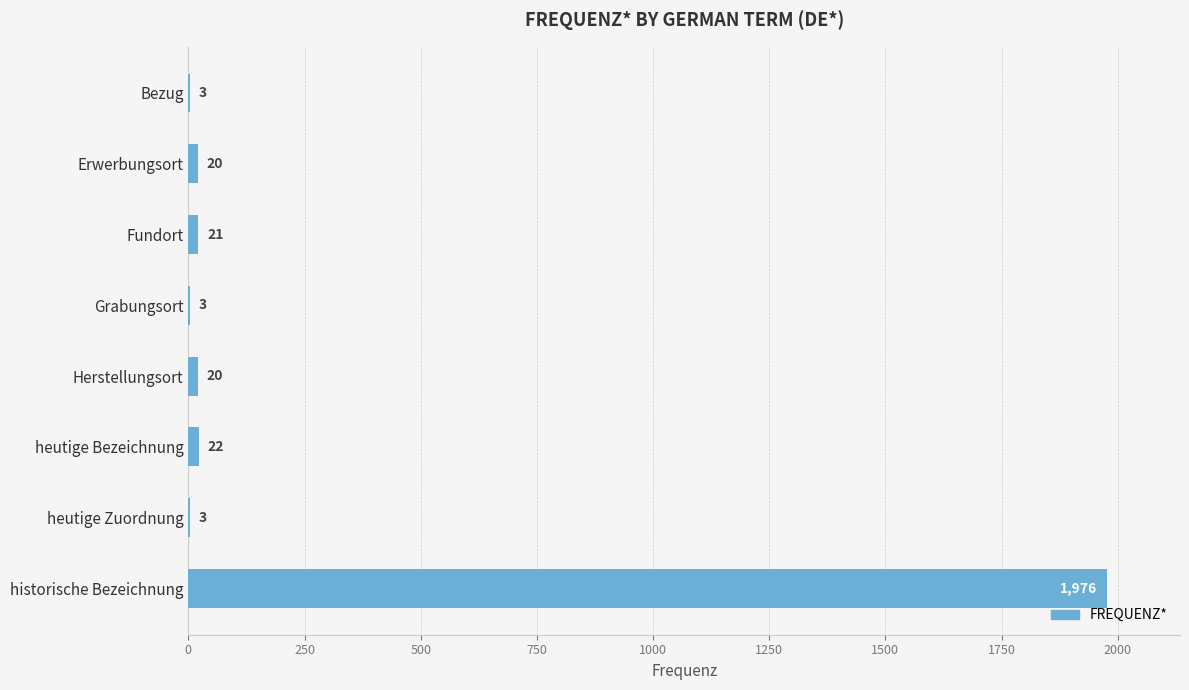

What is the sum of all values?

2068